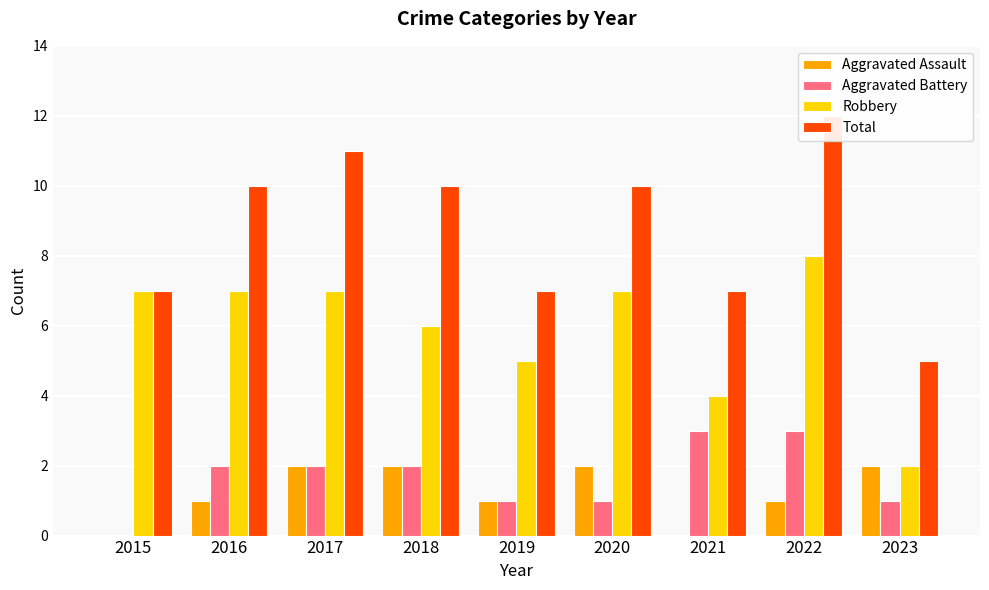

Reading left to right, transcribe all the data shown in this chart.

Aggravated Assault: 2015=0	2016=1	2017=2	2018=2	2019=1	2020=2	2021=0	2022=1	2023=2
Aggravated Battery: 2015=0	2016=2	2017=2	2018=2	2019=1	2020=1	2021=3	2022=3	2023=1
Robbery: 2015=7	2016=7	2017=7	2018=6	2019=5	2020=7	2021=4	2022=8	2023=2
Total: 2015=7	2016=10	2017=11	2018=10	2019=7	2020=10	2021=7	2022=12	2023=5